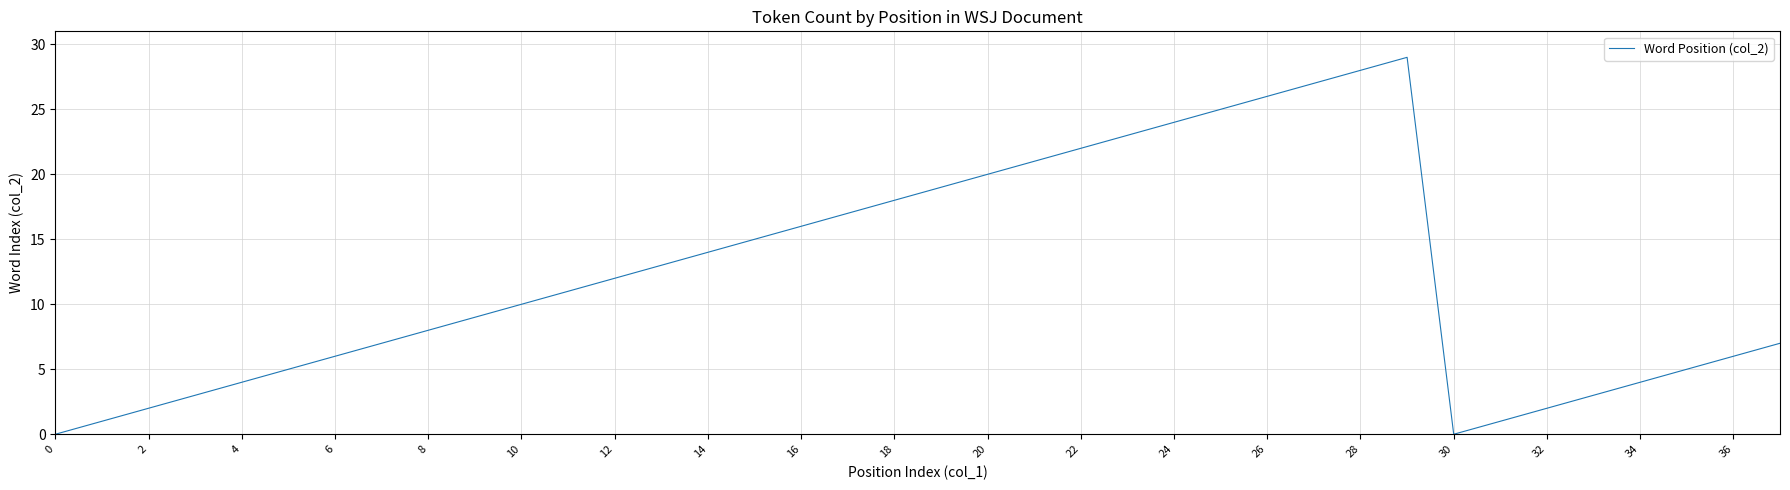

What is the difference between the maximum and minimum values?

29